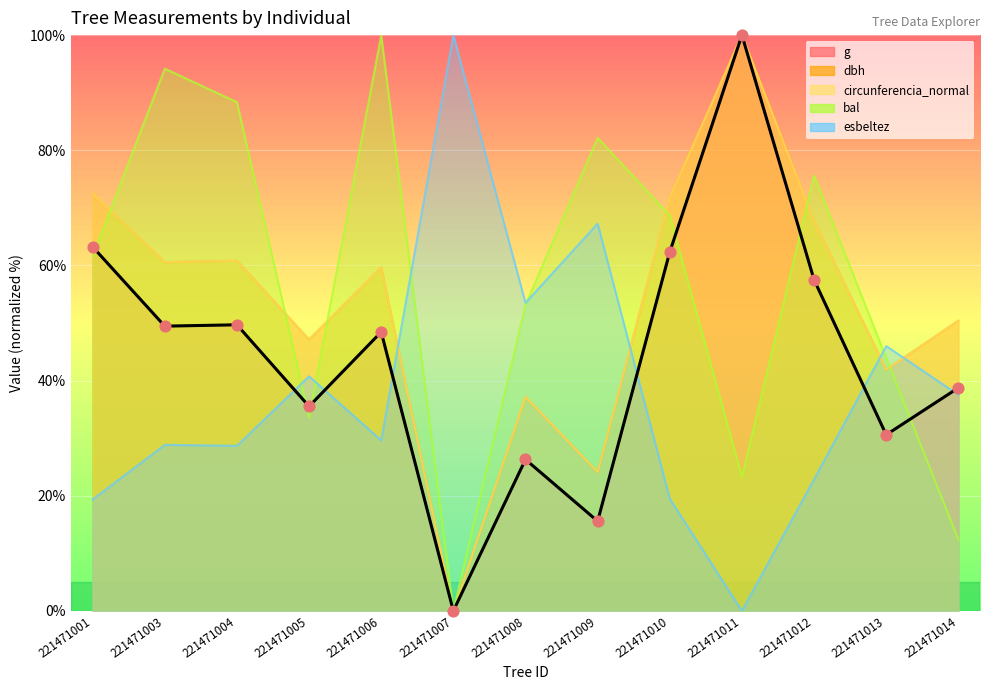

At how many categories does at least one series exceed 38?

13